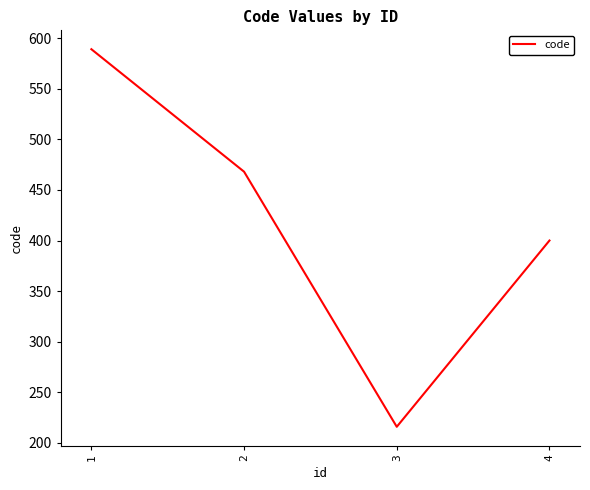

What is the change in value from 1 to 2?

-121